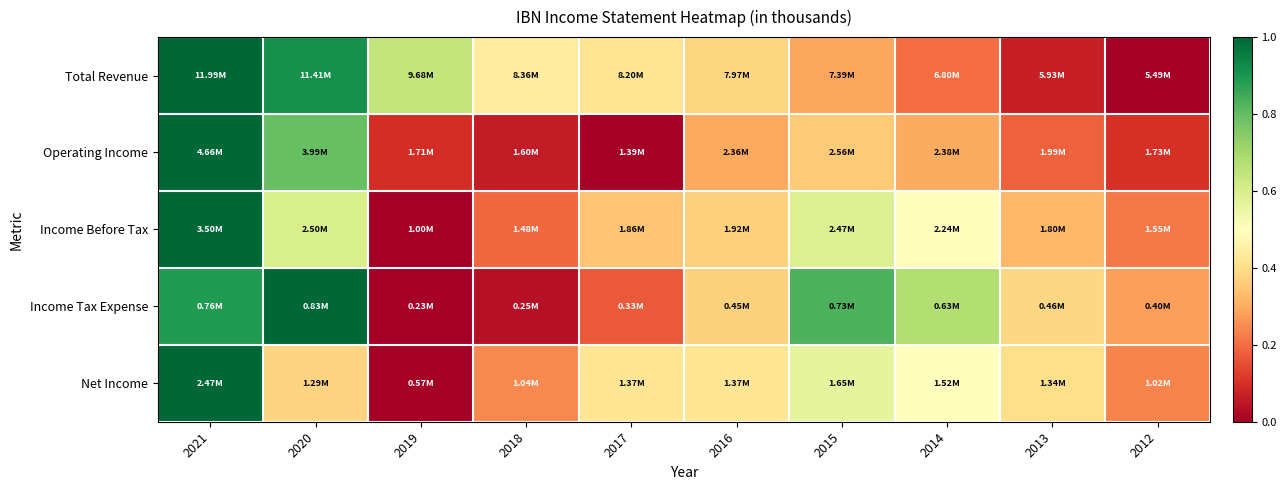

How many series are shown in this chart?

5